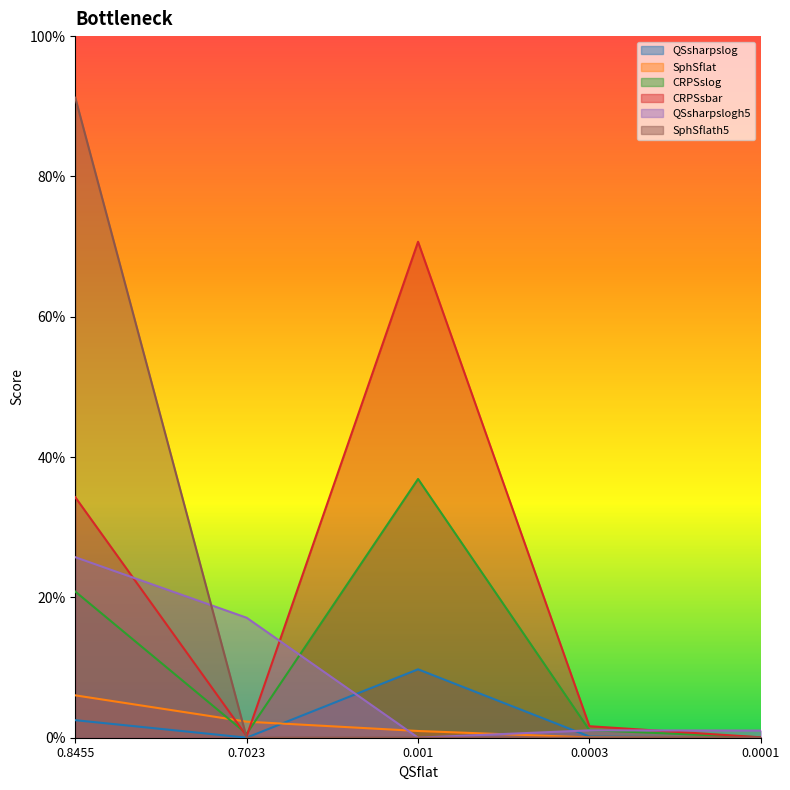

Reading left to right, list all the values displayed in this chart.

QSsharpslog: 0.0	0.0	0.1	0.0	0.0
SphSflat: 0.1	0.0	0.0	0.0	0.0
CRPSslog: 0.2	0.0	0.4	0.0	0.0
CRPSsbar: 0.3	0.0	0.7	0.0	0.0
QSsharpslogh5: 0.3	0.2	0.0	0.0	0.0
SphSflath5: 0.9	0.0	0.0	0.0	0.0